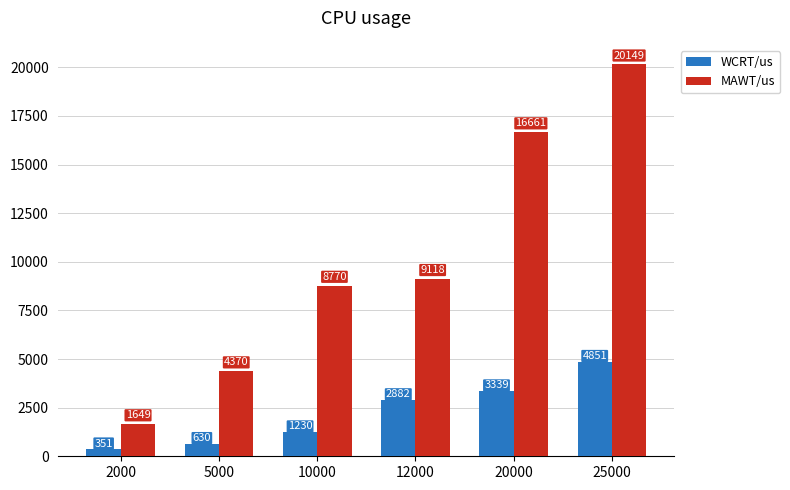

Reading right to left, what are all the values shown in this chart?

WCRT/us: 25000=4851	20000=3339	12000=2882	10000=1230	5000=630	2000=351
MAWT/us: 25000=20149	20000=16661	12000=9118	10000=8770	5000=4370	2000=1649